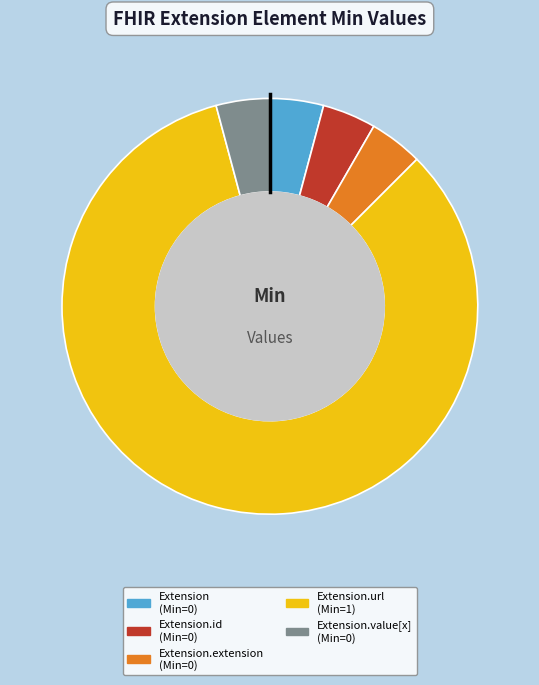

Does any single category account for the majority?

Yes